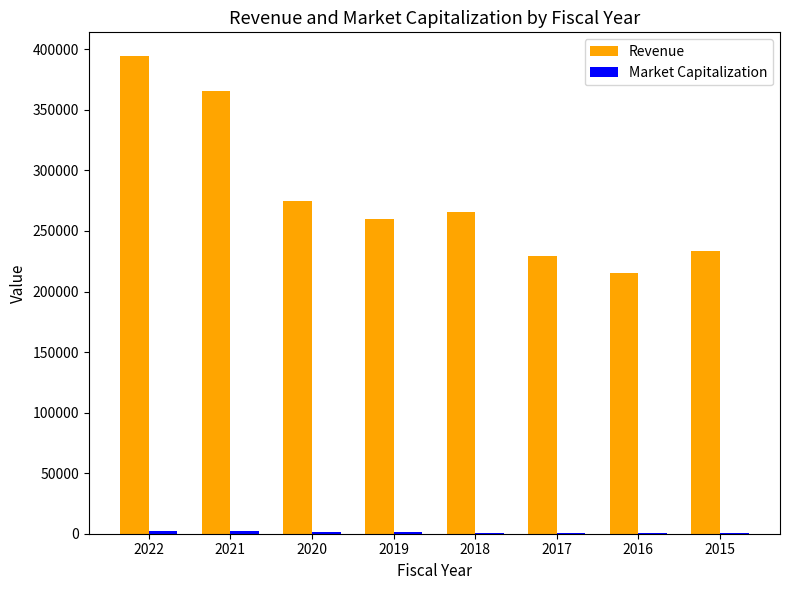

At which category is the sum across all series the highest?

2022